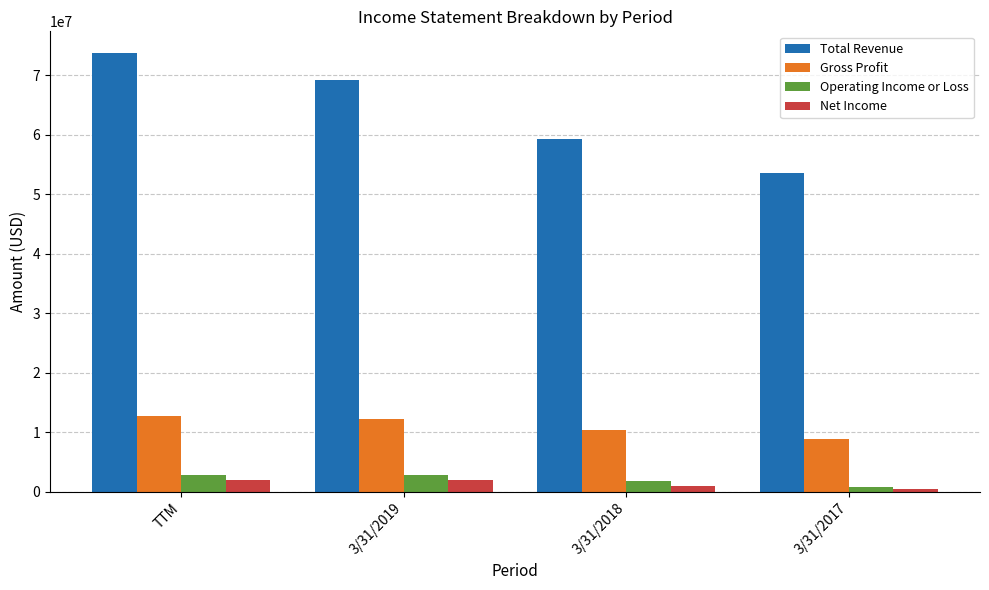

What is the value of the Gross Profit bar at the 1st from the left?

12777528